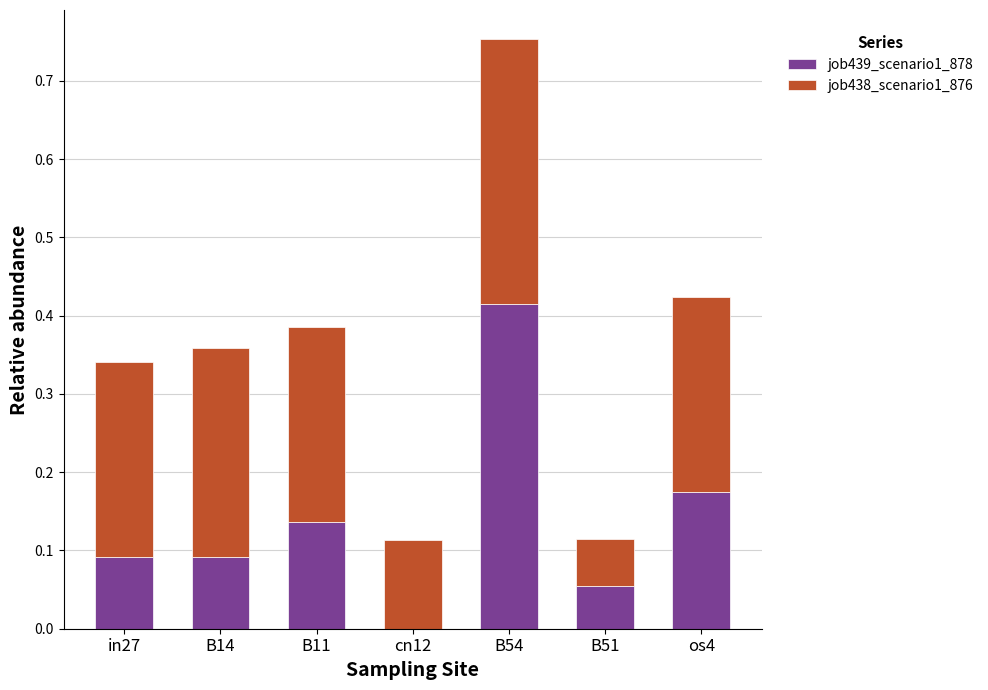

The job439_scenario1_878 series shows 0.1 at os4. True or false?

False